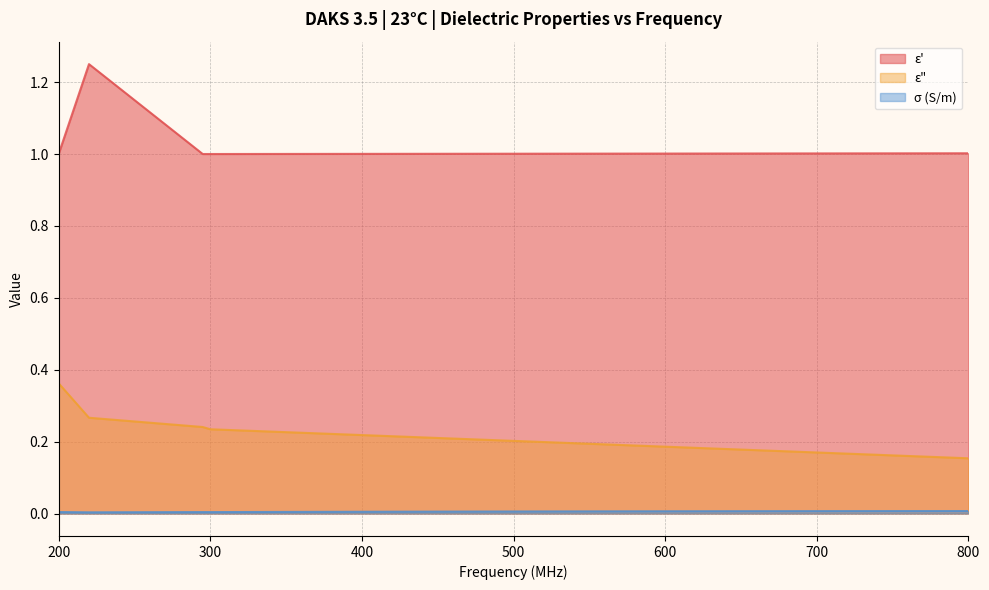

Is it true that ε' equals 0.7 at 240?

False